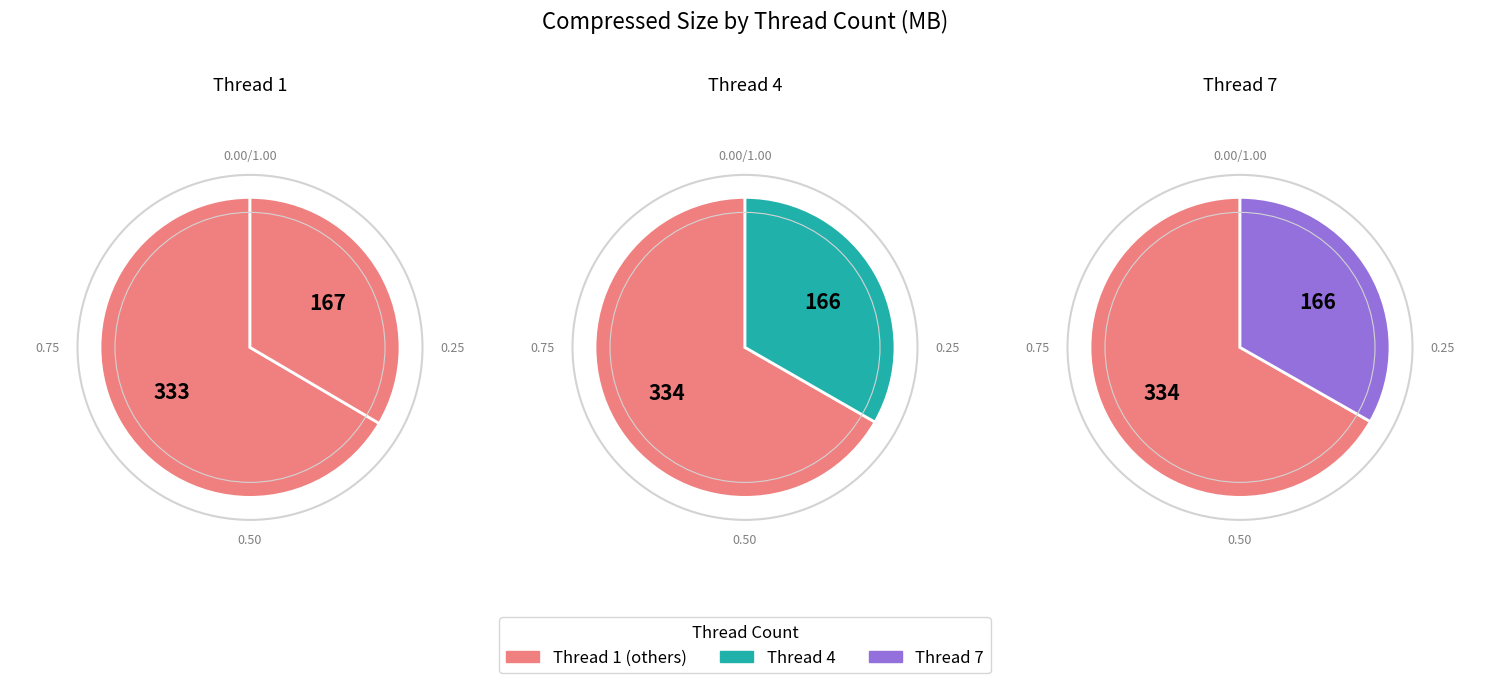

What percentage is the 7 slice, to the nearest percent?

33%